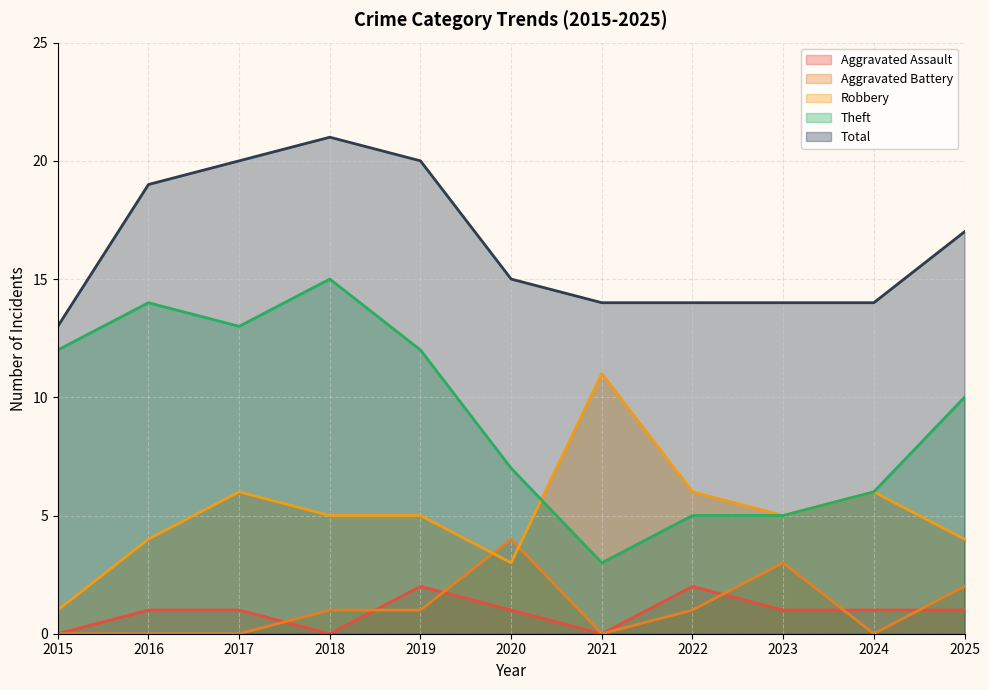

Which has a higher value, 2017 or 2020?

2017